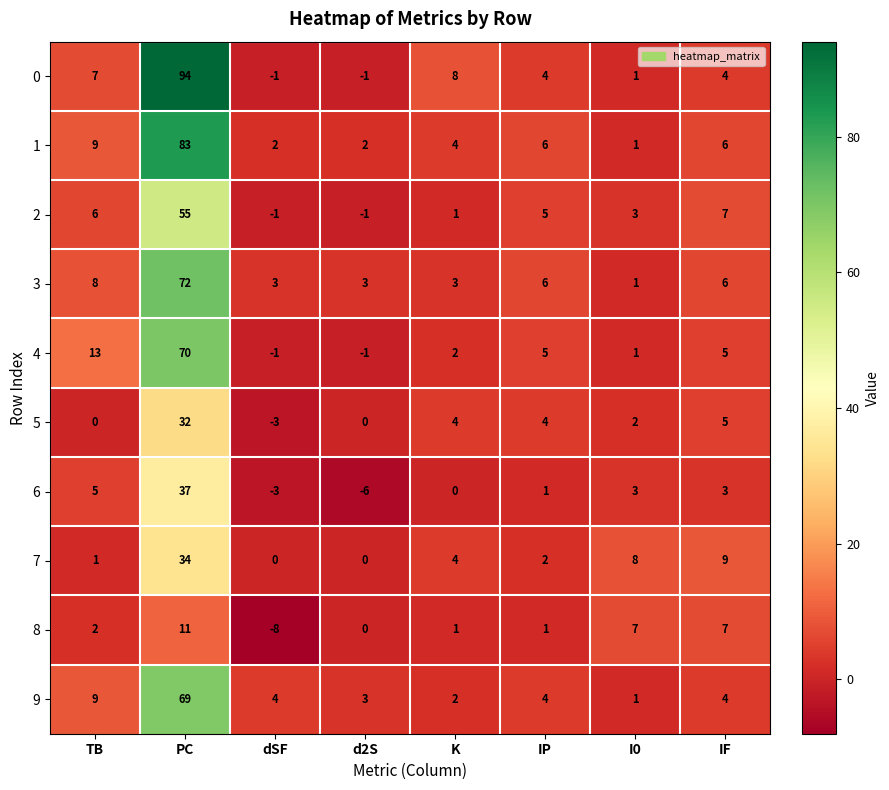

At PC, list the series in order from largest to smallest.

0, 1, 3, 4, 9, 2, 6, 7, 5, 8